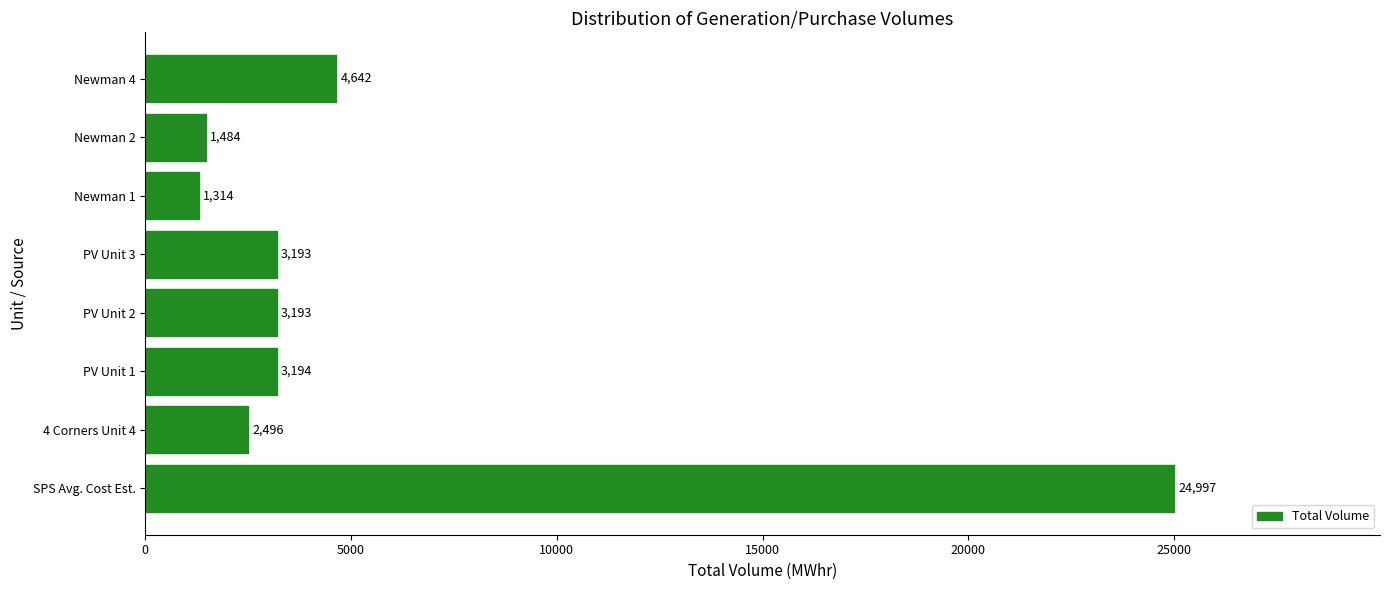

Which label corresponds to the smallest value in the chart?

Newman 1